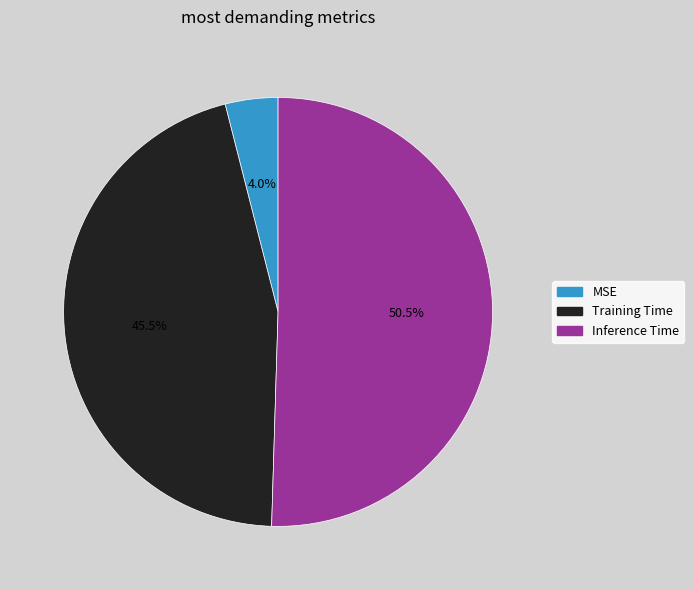

How many slices are in this pie chart?

3